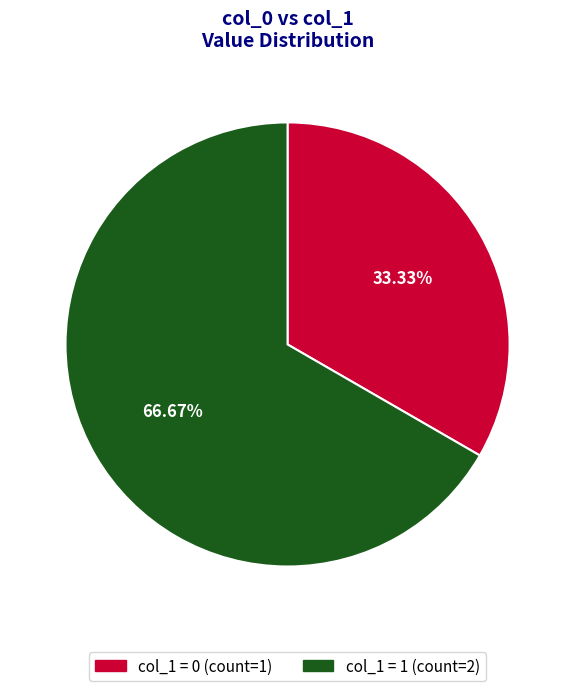

Is there any slice that represents more than half of the pie?

Yes